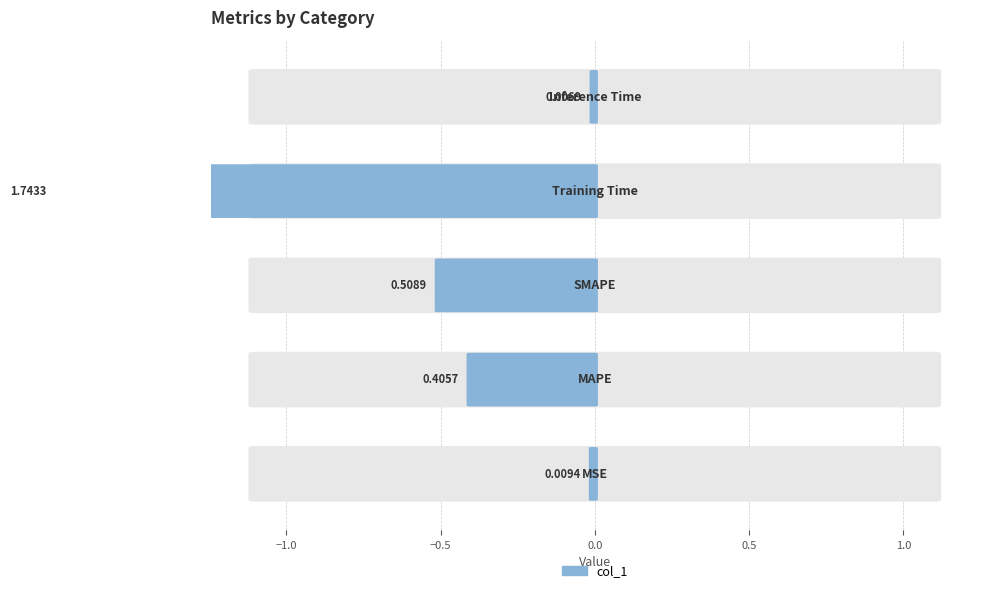

Rank the categories by value from highest to lowest.

Training Time, SMAPE, MAPE, MSE, Inference Time